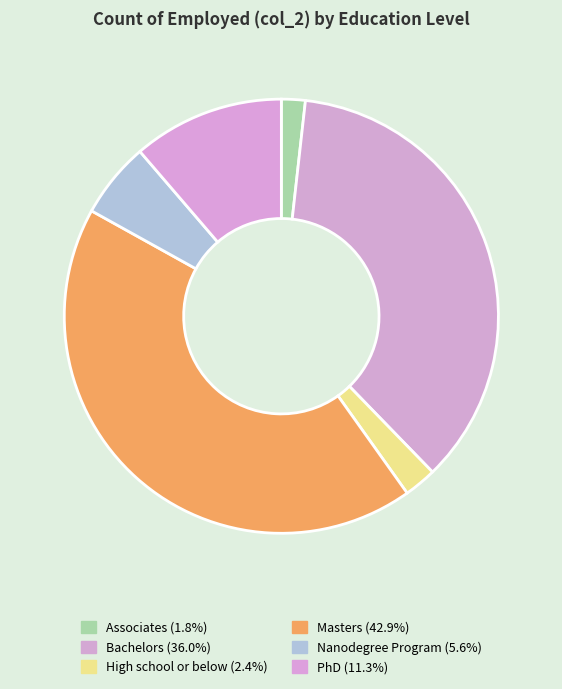

The PhD slice represents 11% of the pie. True or false?

True